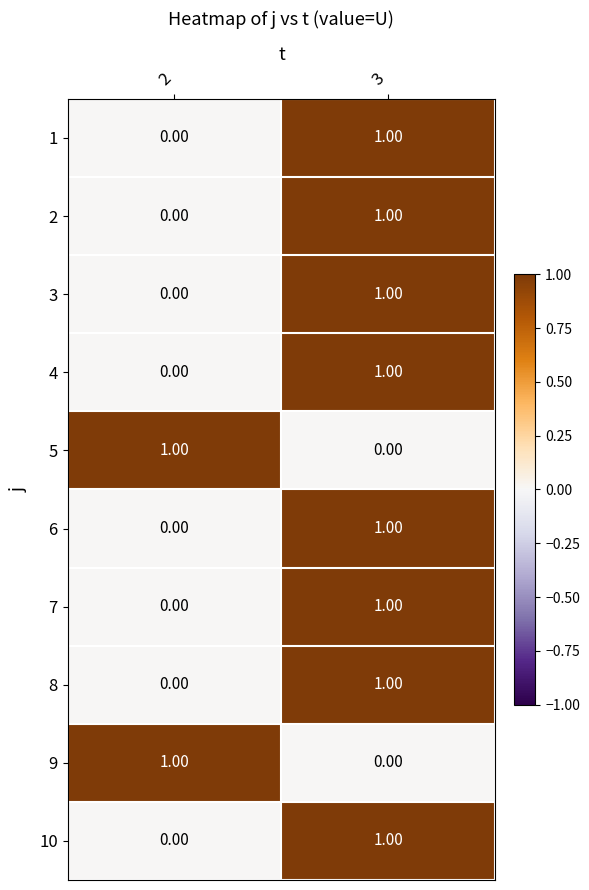

Rank the categories by 8 value from lowest to highest.

2, 3